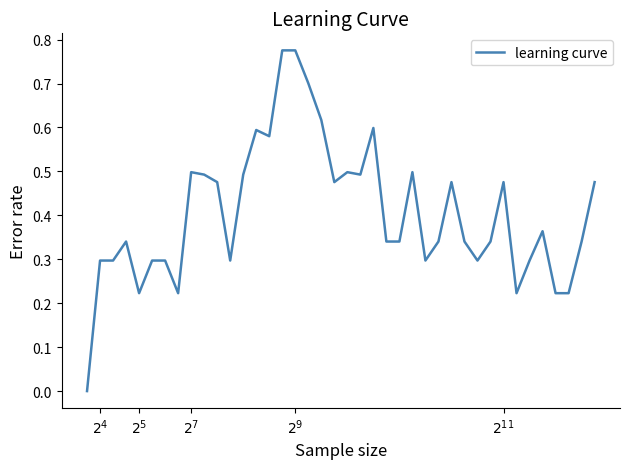

What is the label of the 28th point from the left?

27